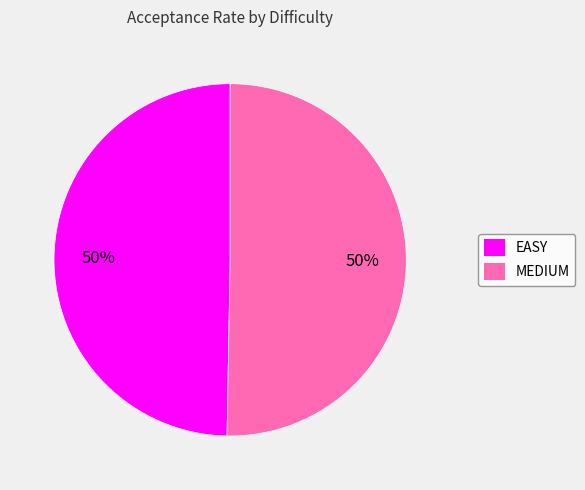

Count the number of slices in the pie.

2